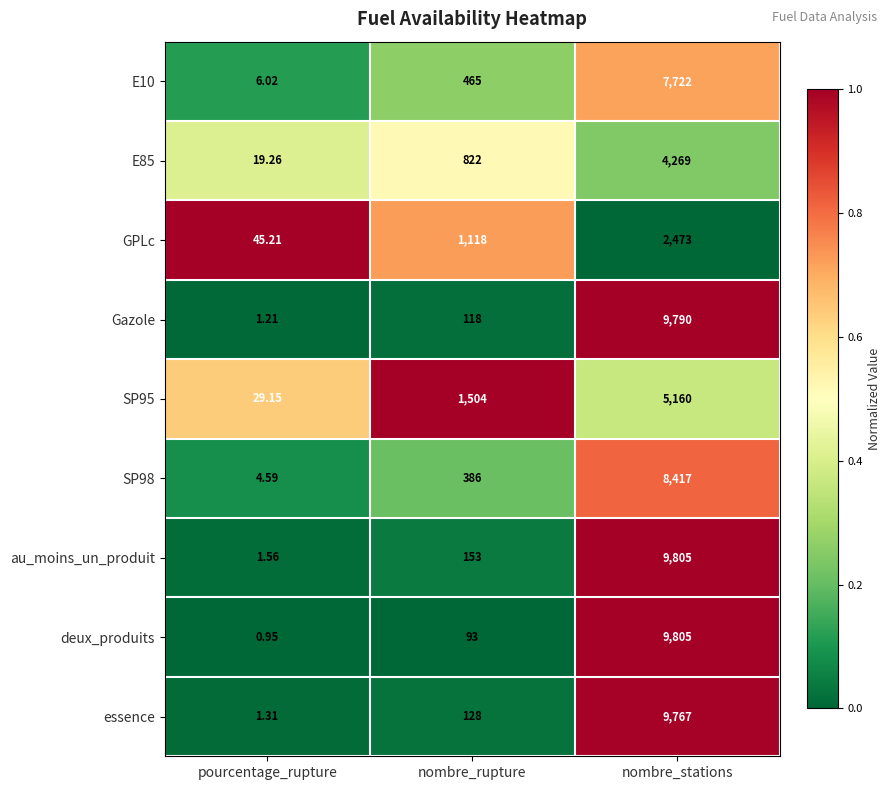

Is the value of essence at pourcentage_rupture greater than the value of SP95 at nombre_stations?

No